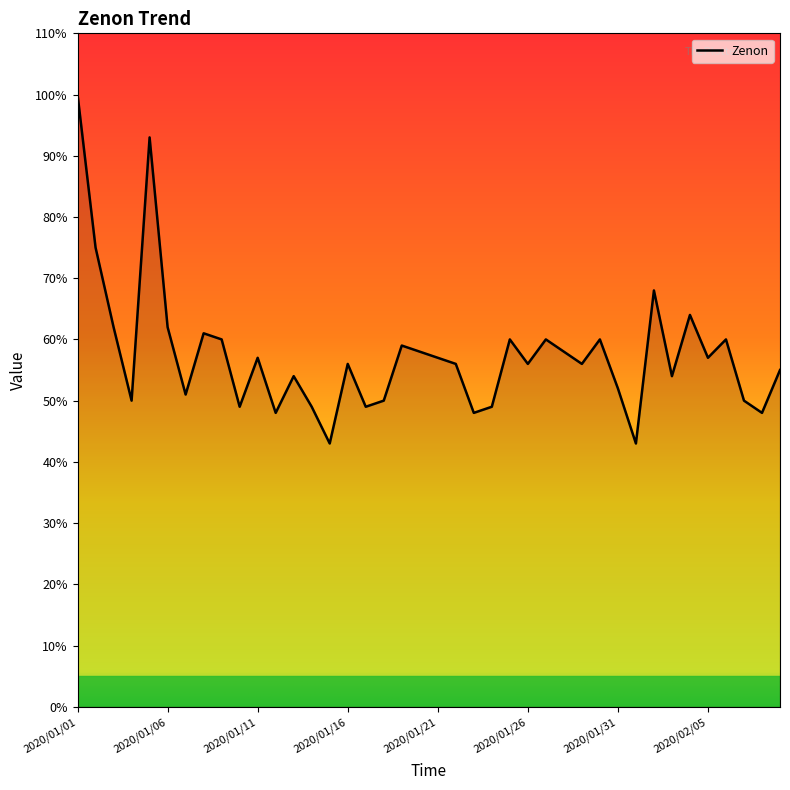

What position from the left is 2020/01/16?

16